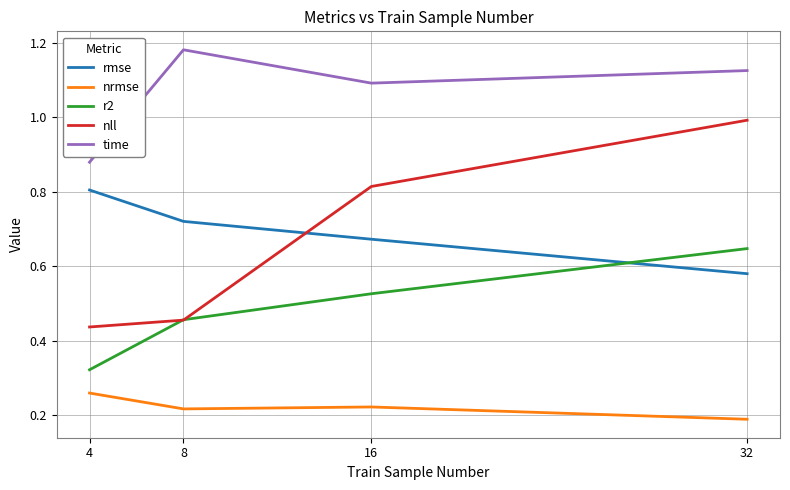

Which series has the largest range (max minus min)?

nll